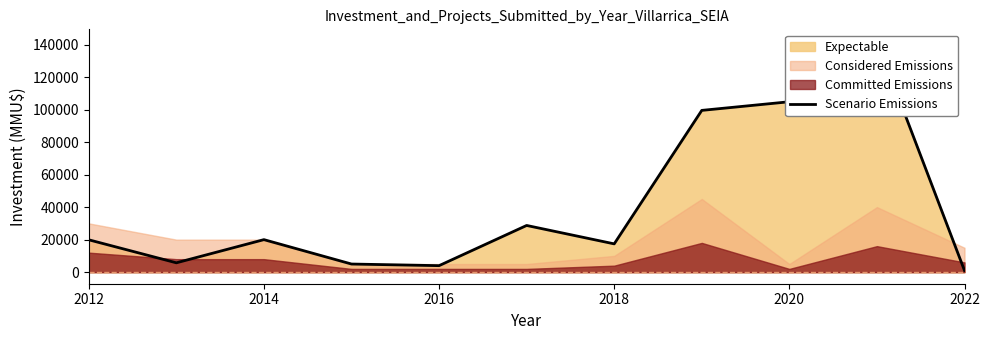

How many points are lower than both their immediate neighbors (excluding endpoints)?

3